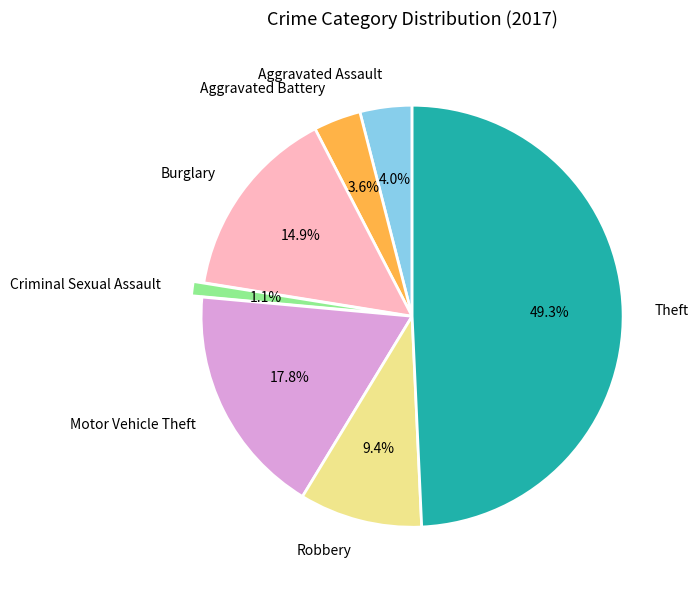

To the nearest percent, what is the combined percentage of Robbery and Theft?

59%